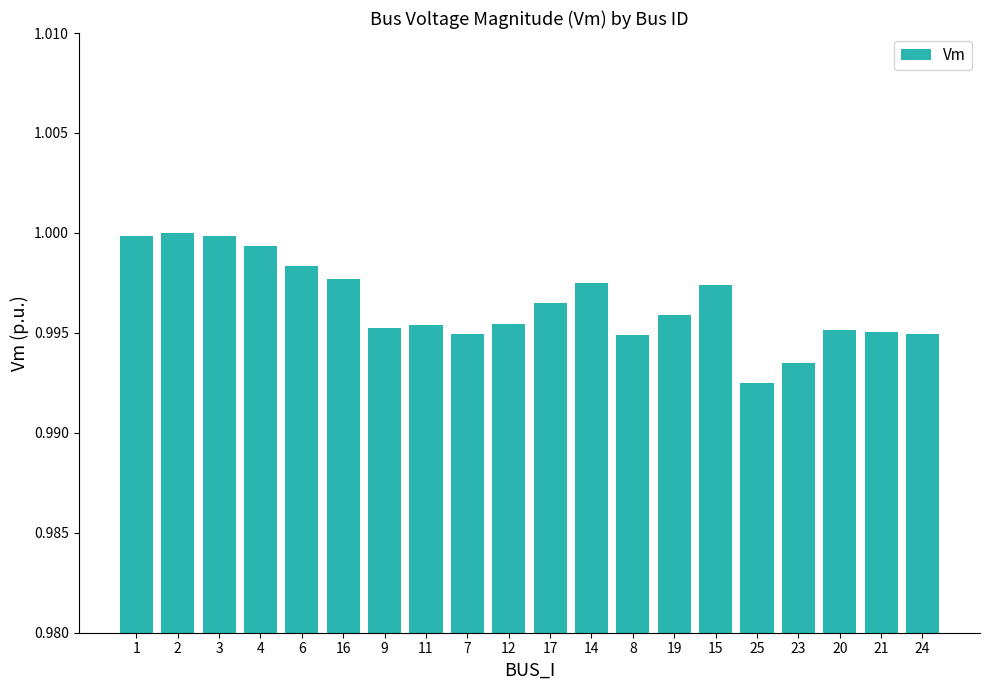

What is the sum of the values at 23 and 6?

2.0